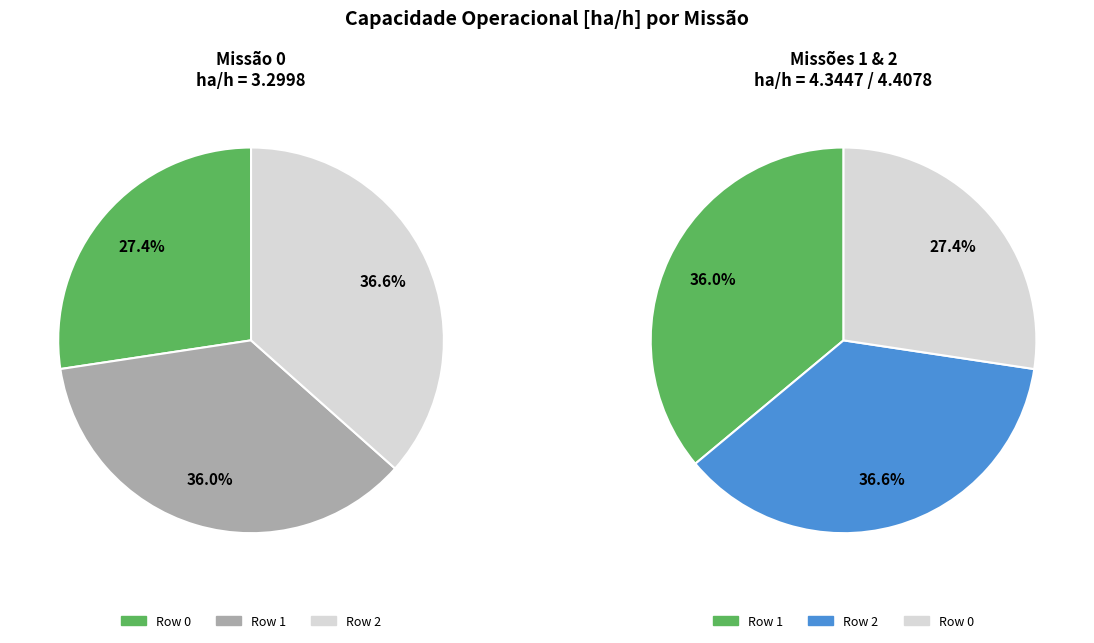

Count the number of slices in the pie.

3